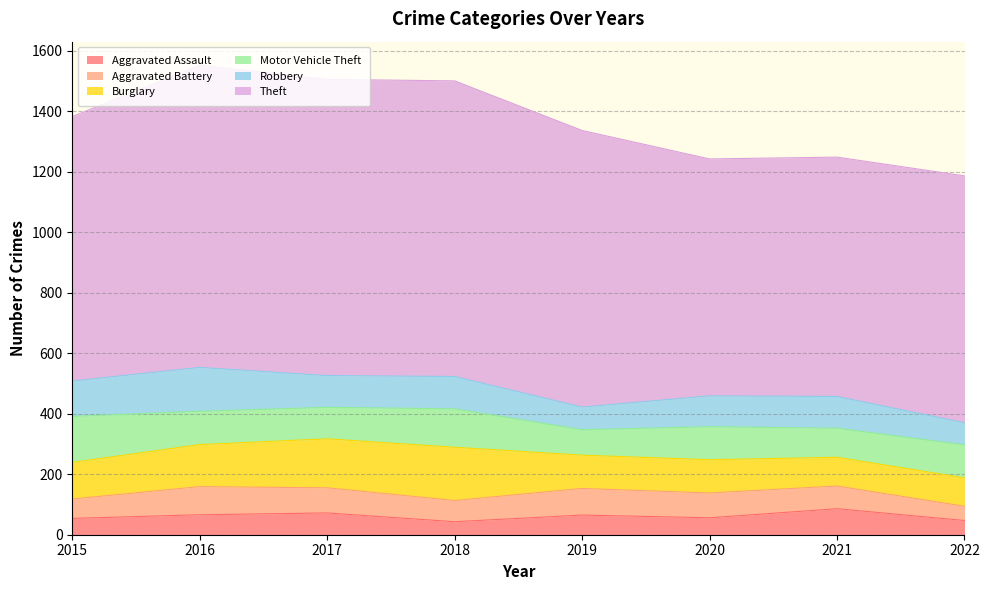

Where do Aggravated Battery and Aggravated Assault first cross each other?

2020 and 2021